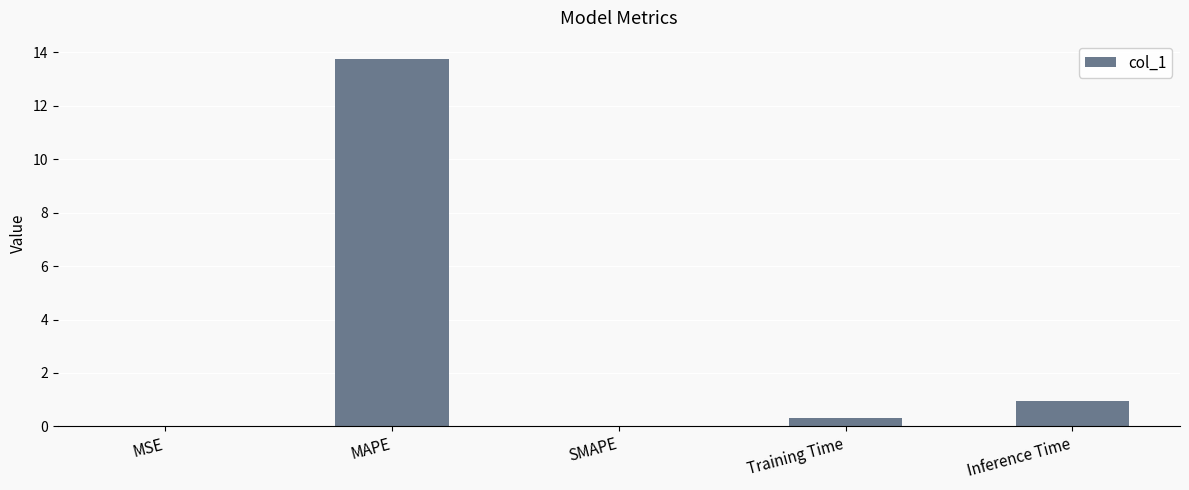

What is the maximum value shown in the chart?

13.7